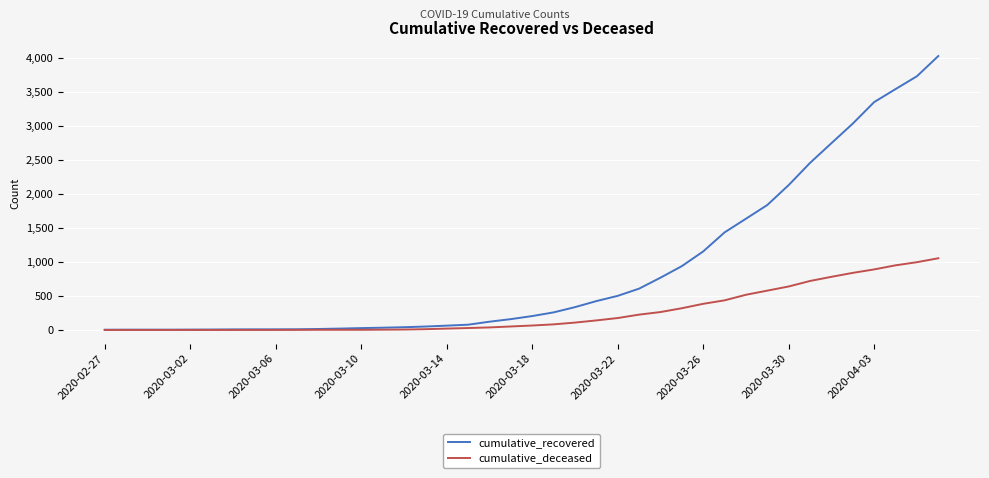

Rank the series by their average value, from lowest to highest.

cumulative_deceased, cumulative_recovered